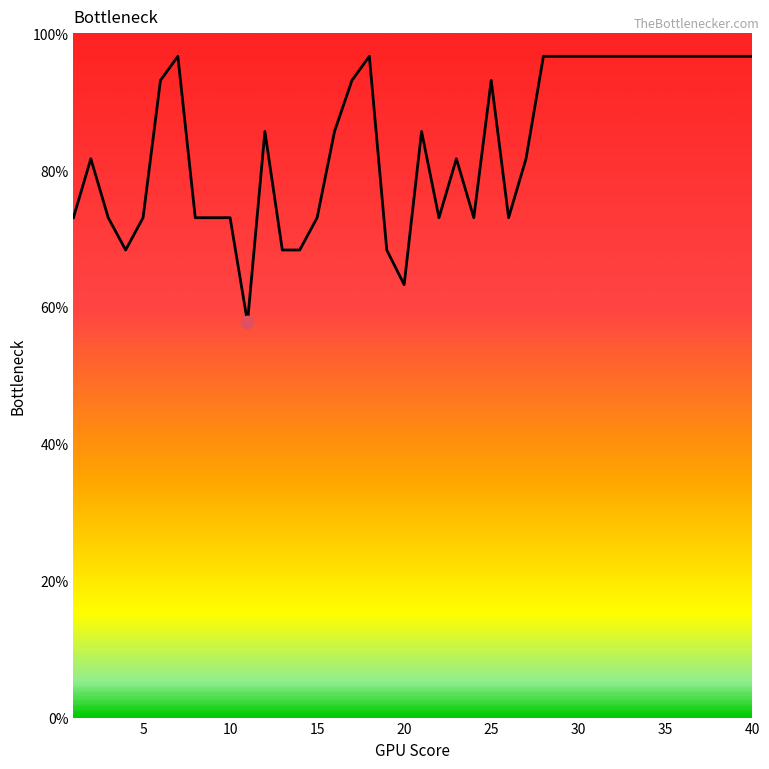

What is the maximum value shown in the chart?

96.6